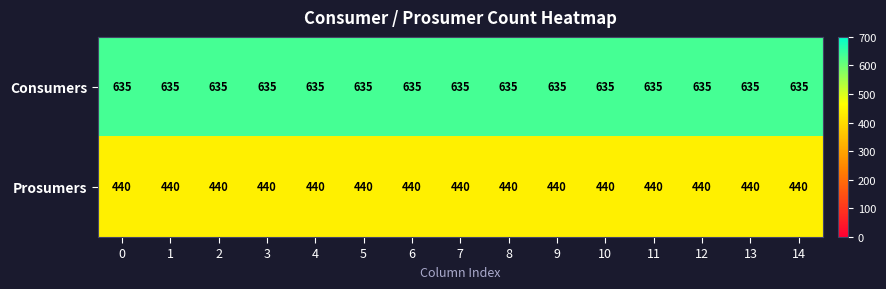

The Consumers series shows 635 at 5. True or false?

True